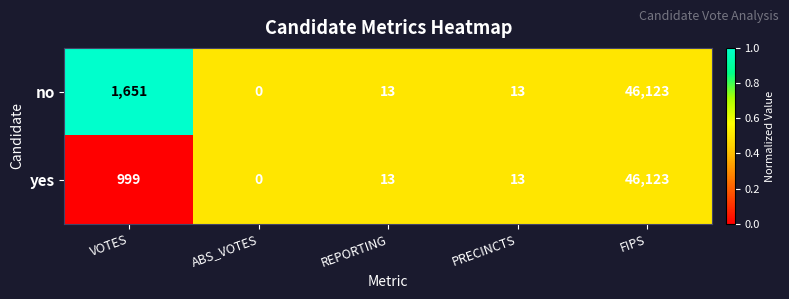

What is the difference between the yes values at ABS_VOTES and PRECINCTS?

13